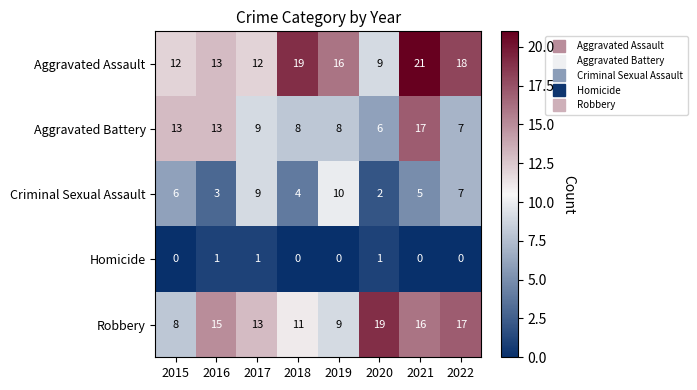

Which series has the largest range (max minus min)?

Aggravated Assault